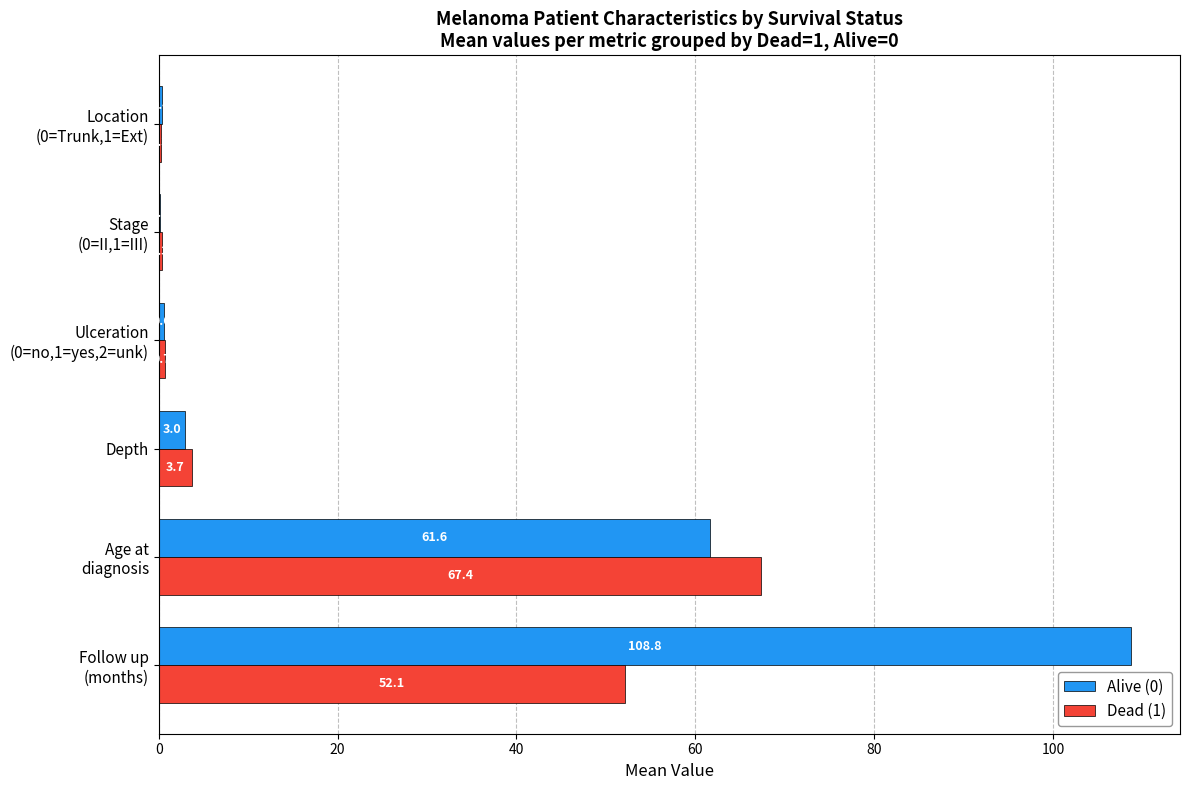

Which series has the largest total across all categories?

Alive (0)